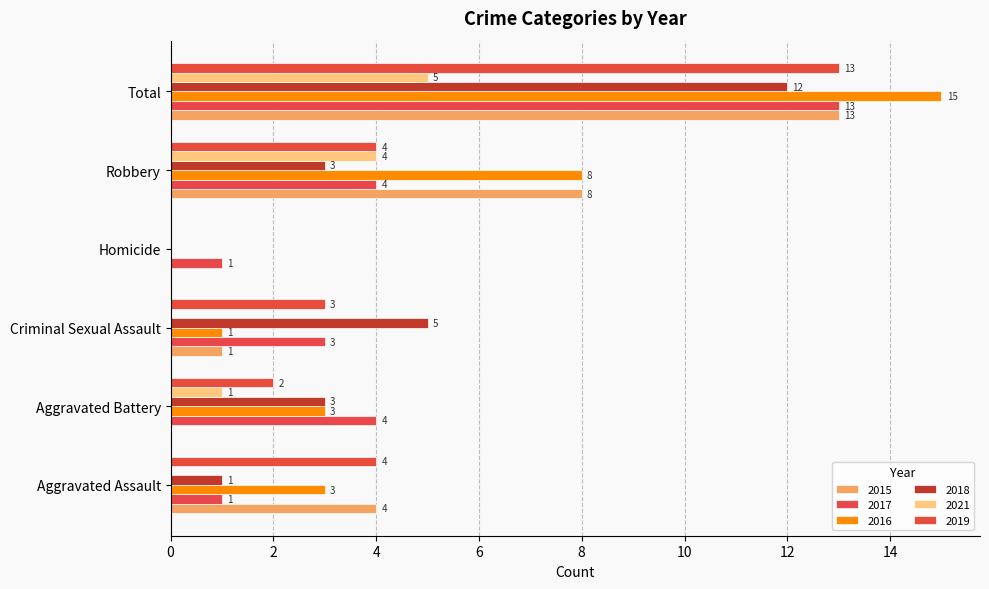

What is the value of the 2015 bar at the 5th from the left?

8